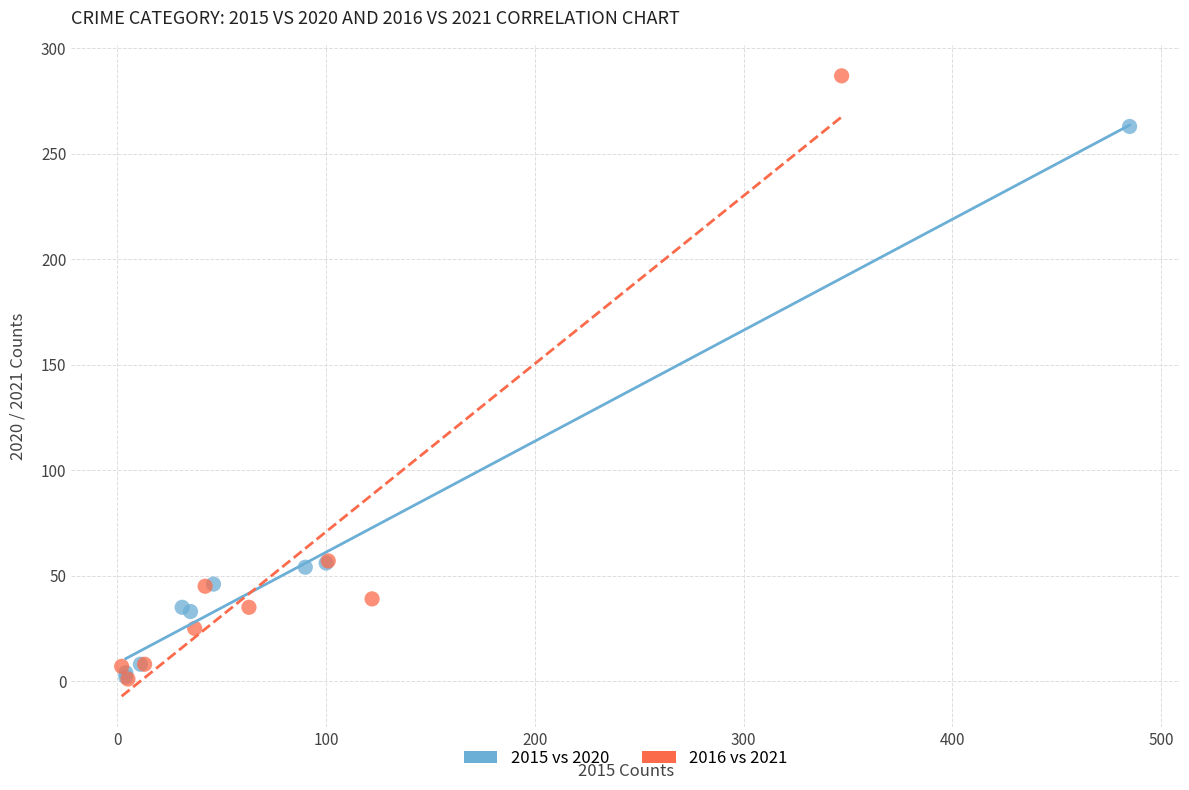

Which series contains the highest Y value?

2016 vs 2021